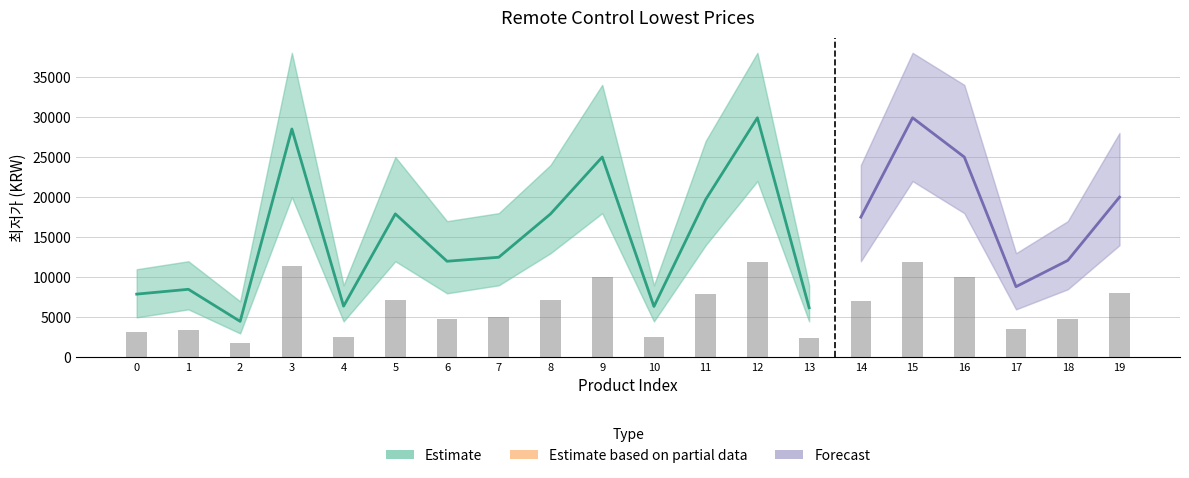

The upper_band series shows 4304 at 13. True or false?

False